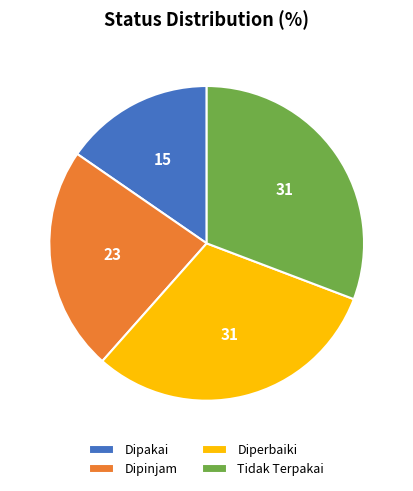

How many slices are in this pie chart?

4